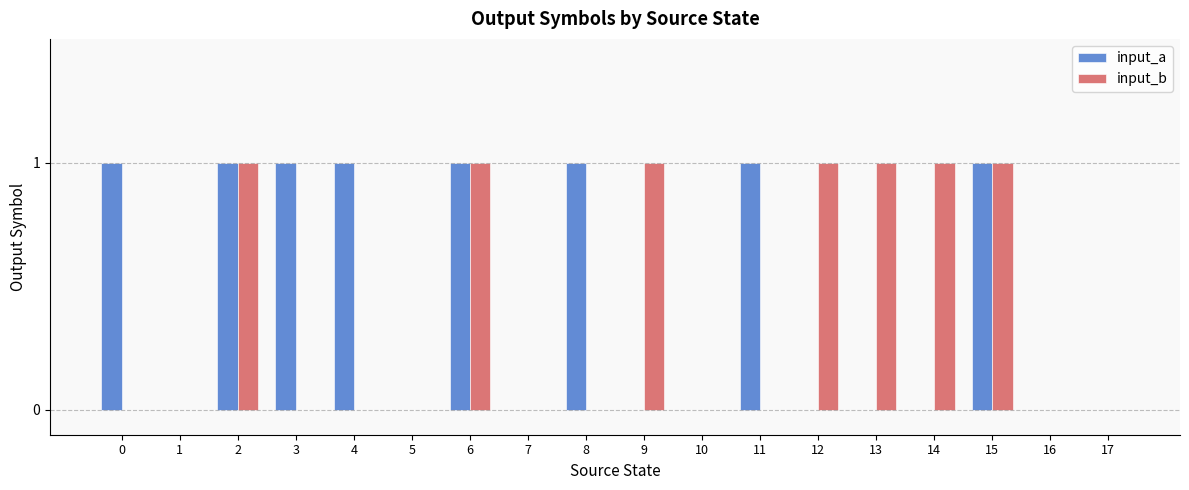

What is the sum of all input_b values?

7